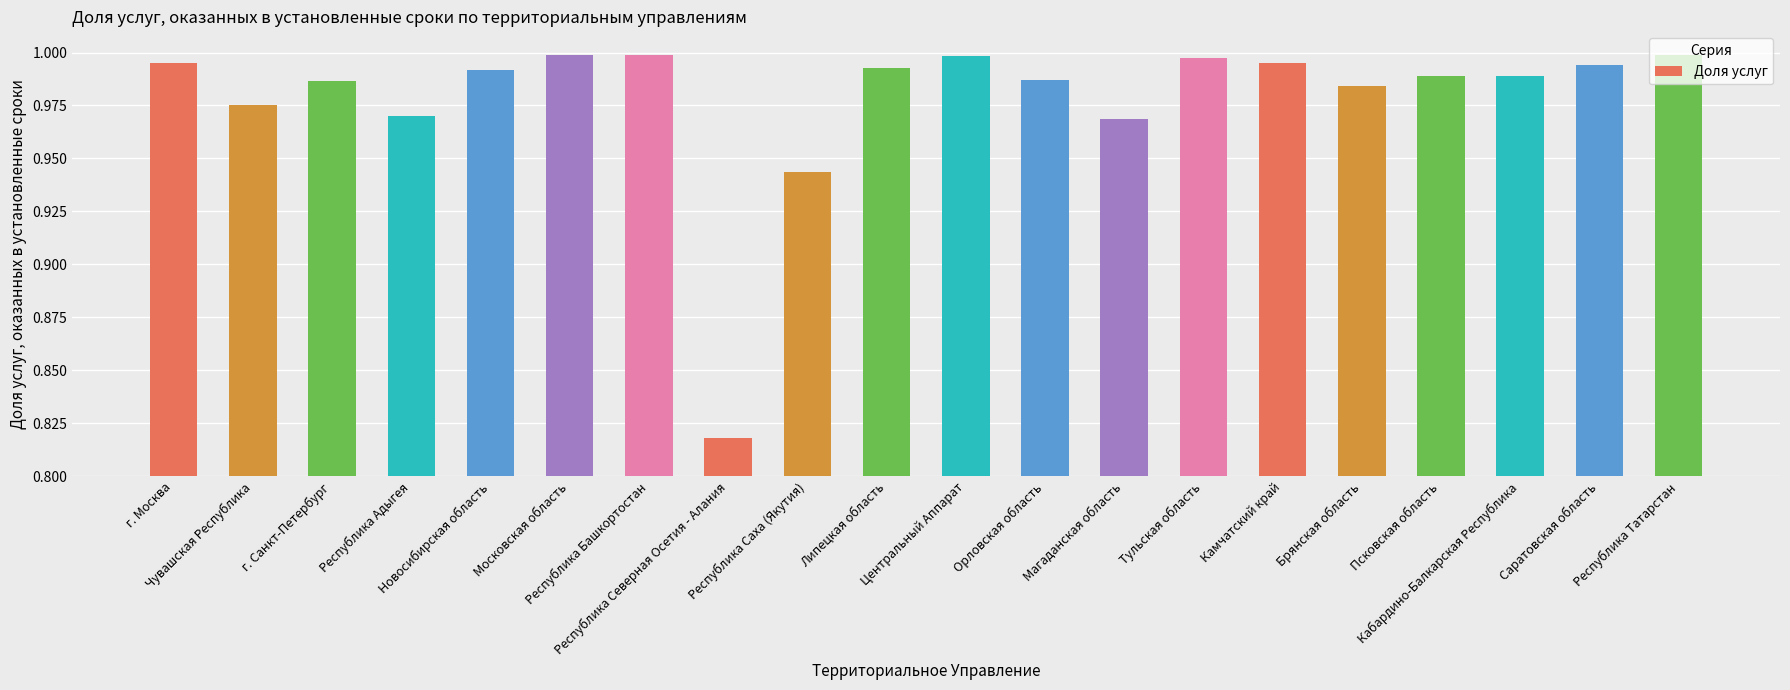

Between Орловская область and Саратовская область, which is larger?

Саратовская область